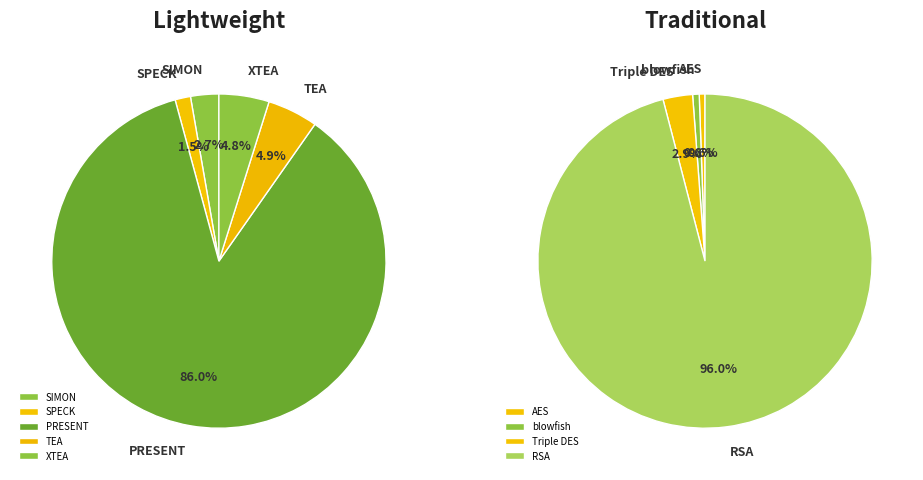

How many segments does this pie chart have?

9